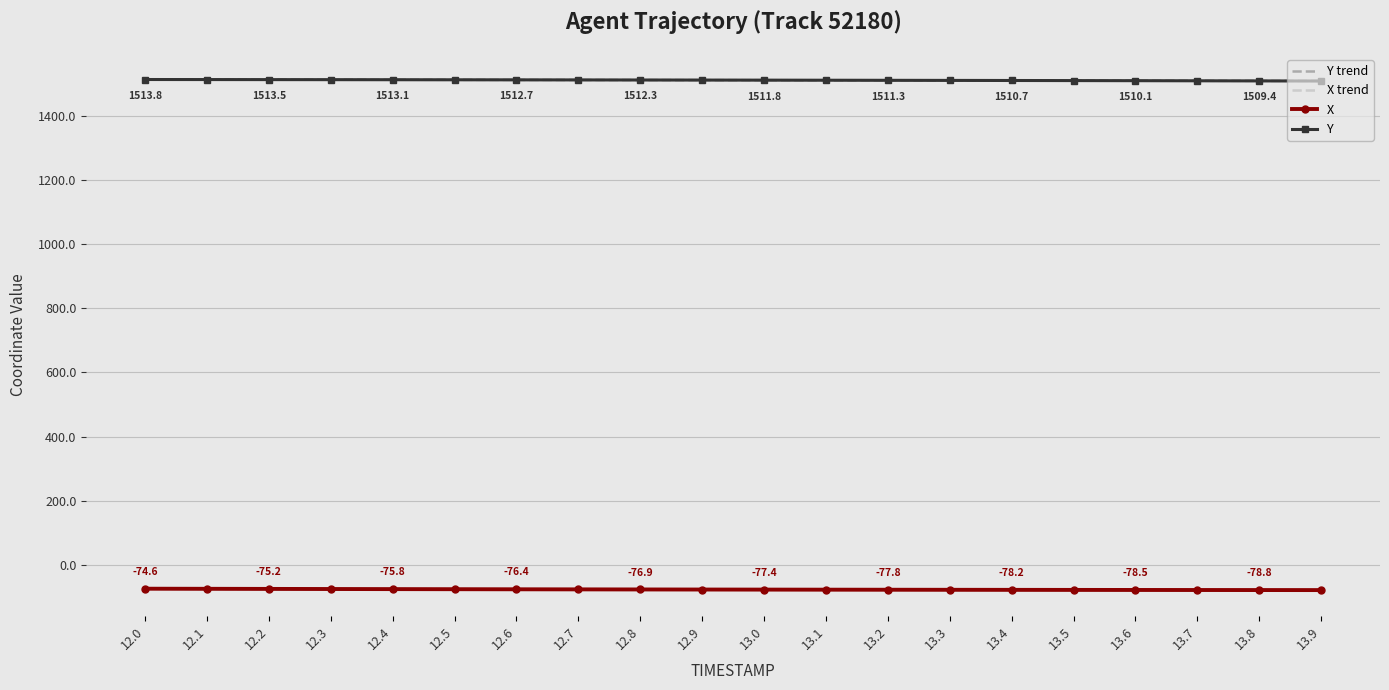

What is the total value across all series at 12.1?

2877.4